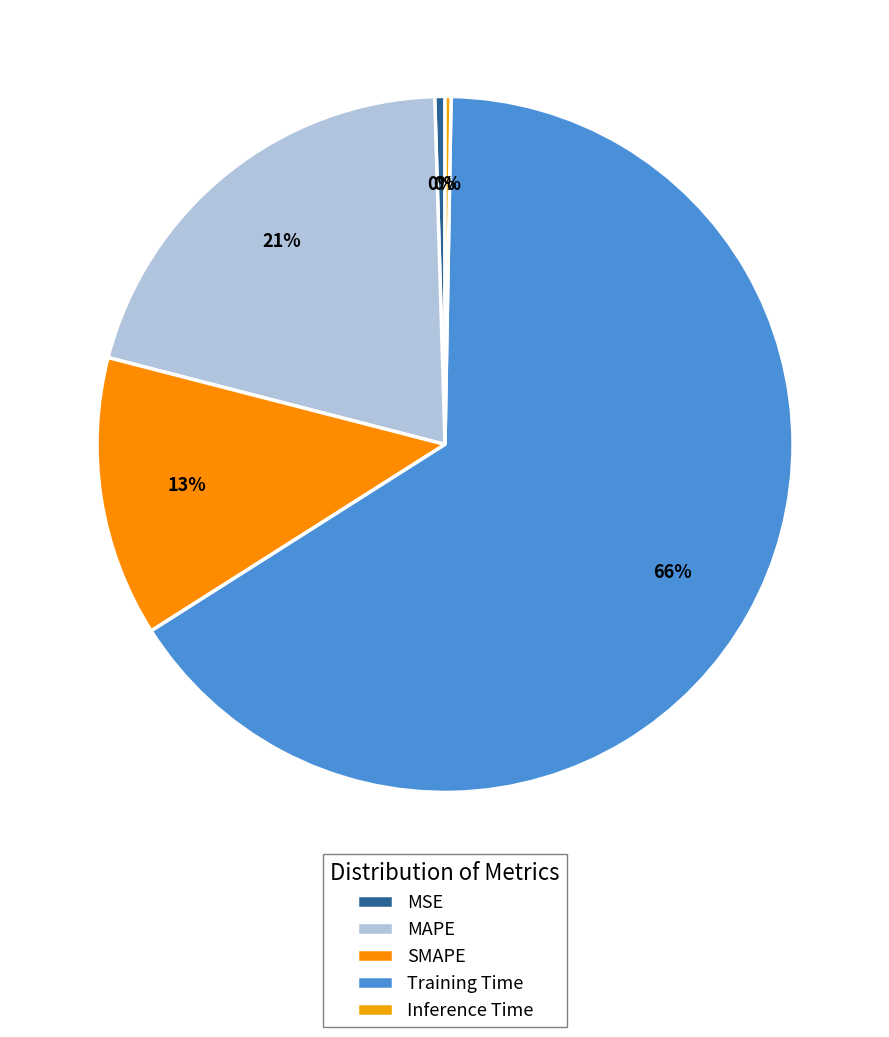

How many slices are in this pie chart?

5